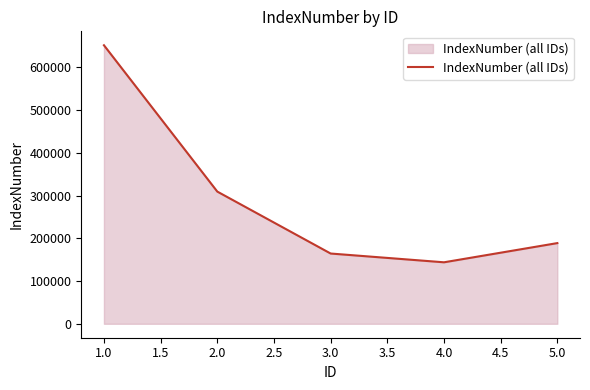

What is the smallest value displayed?

143960